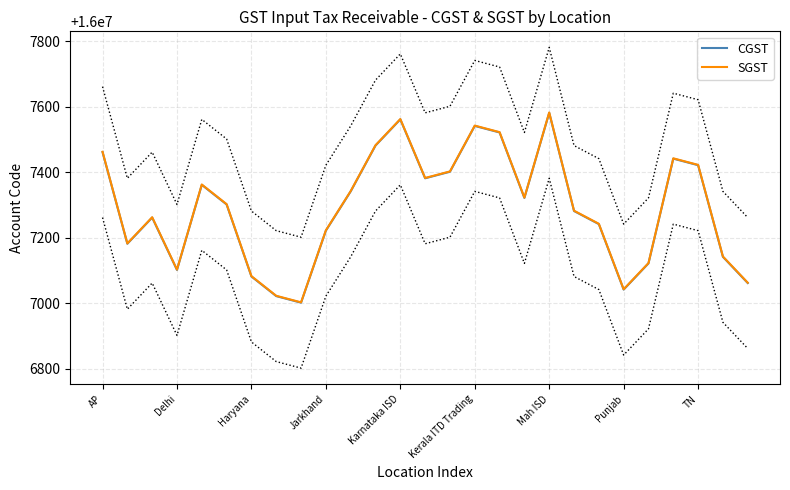

Does the chart display data point markers on the line(s)?

No